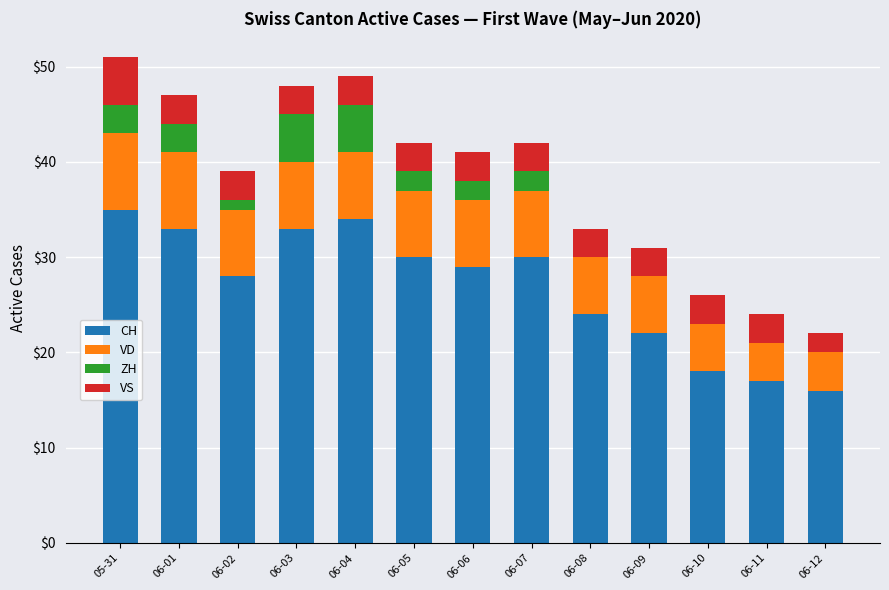

Does the chart contain stacked bars?

Yes